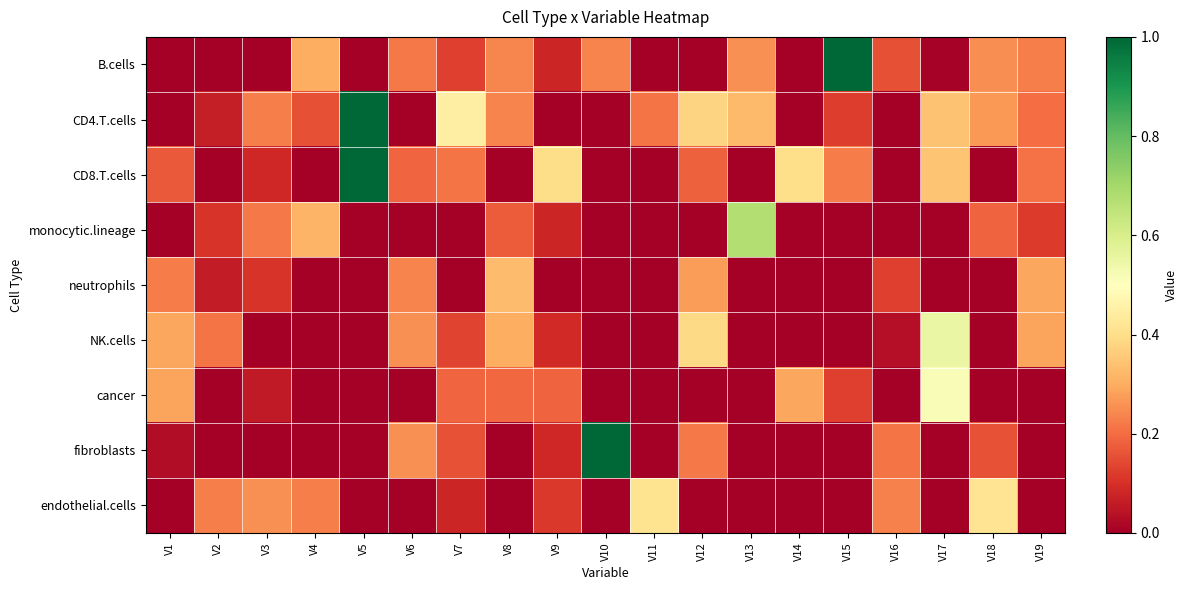

Which label corresponds to the largest value in the chart?

V15